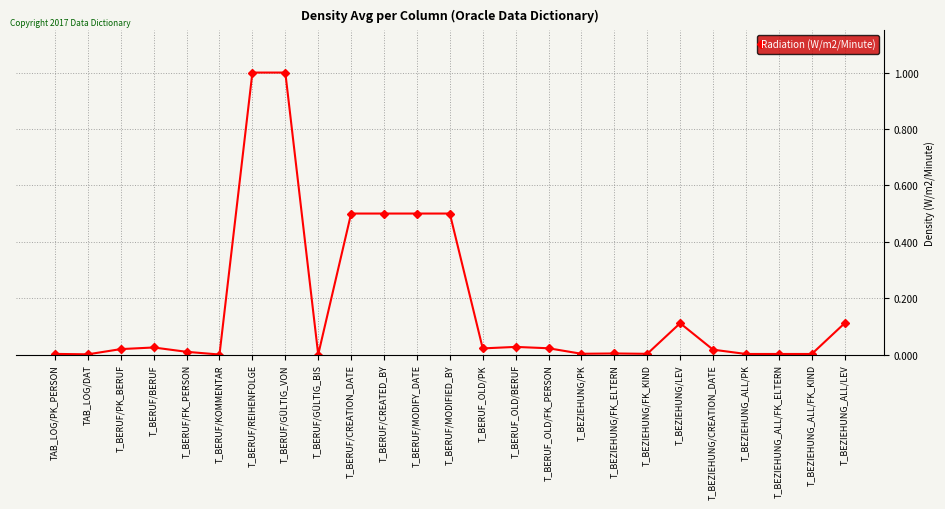

True or false: the data shows 0.0 at TAB_LOG/DAT.

True